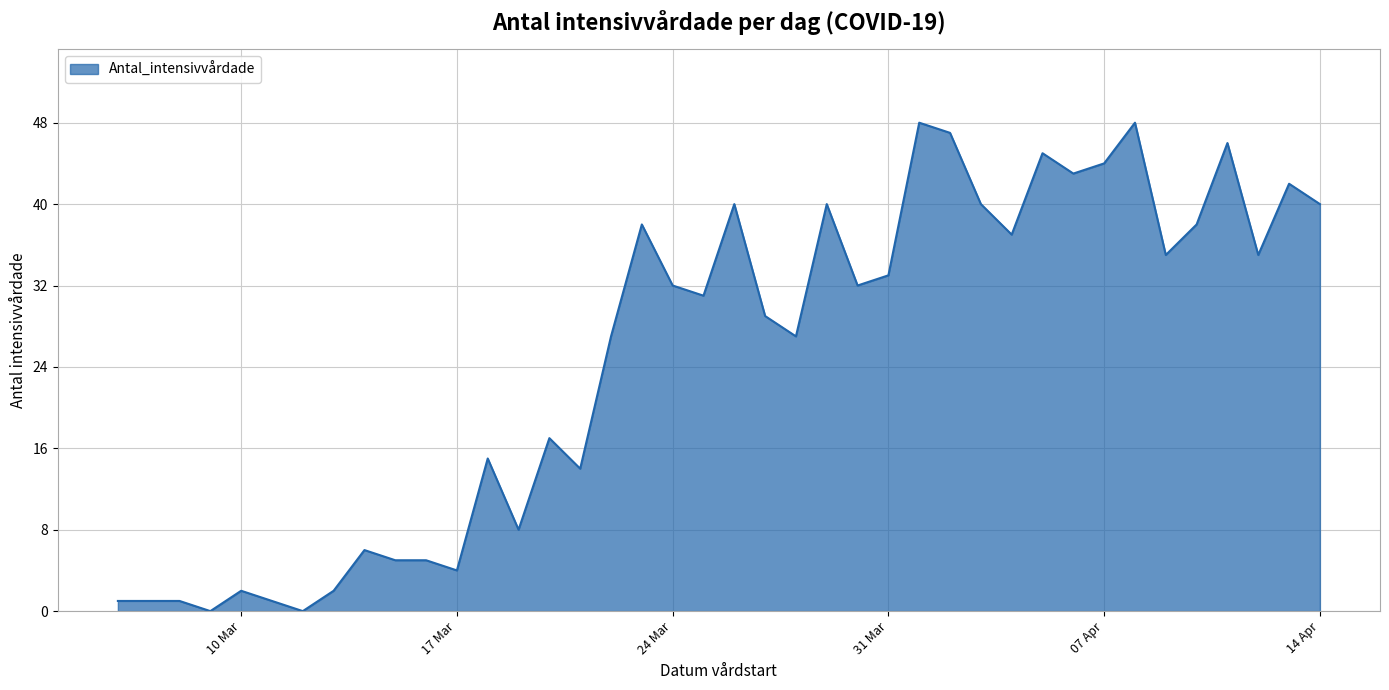

What is the maximum value shown in the chart?

48